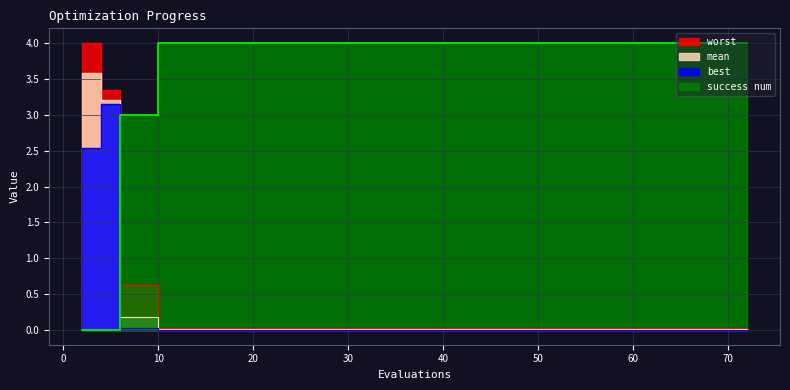

True or false: mean and best intersect in this chart.

False